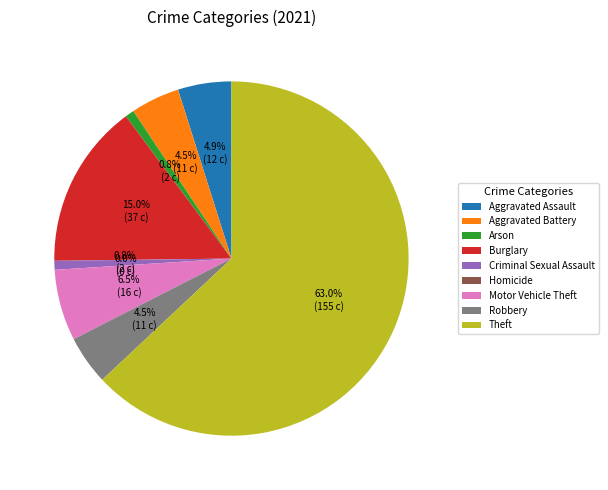

How many segments does this pie chart have?

9